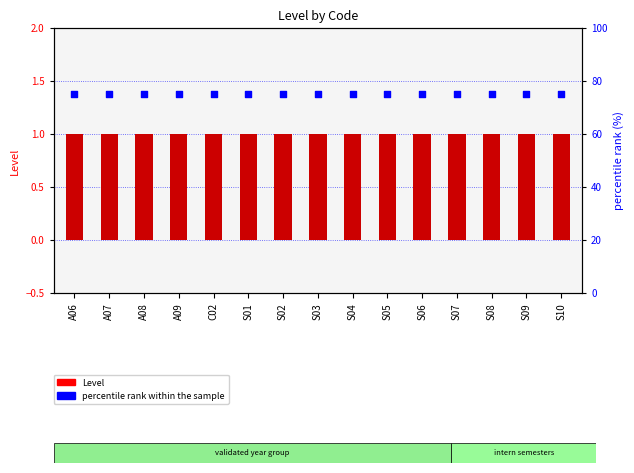

At which category is the sum across all series the highest?

A06